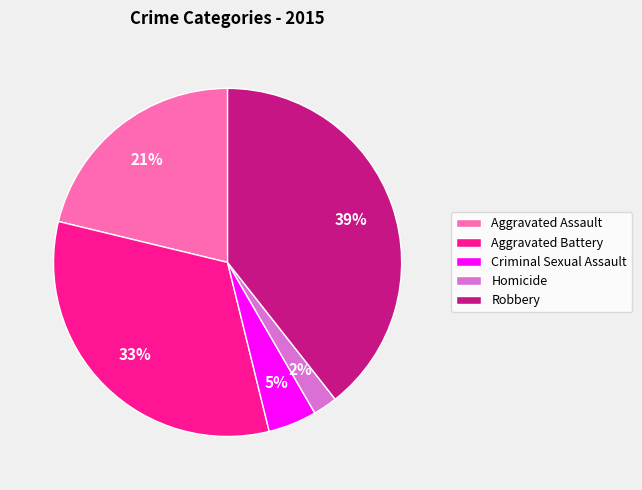

To the nearest percent, what is the average slice percentage?

20%